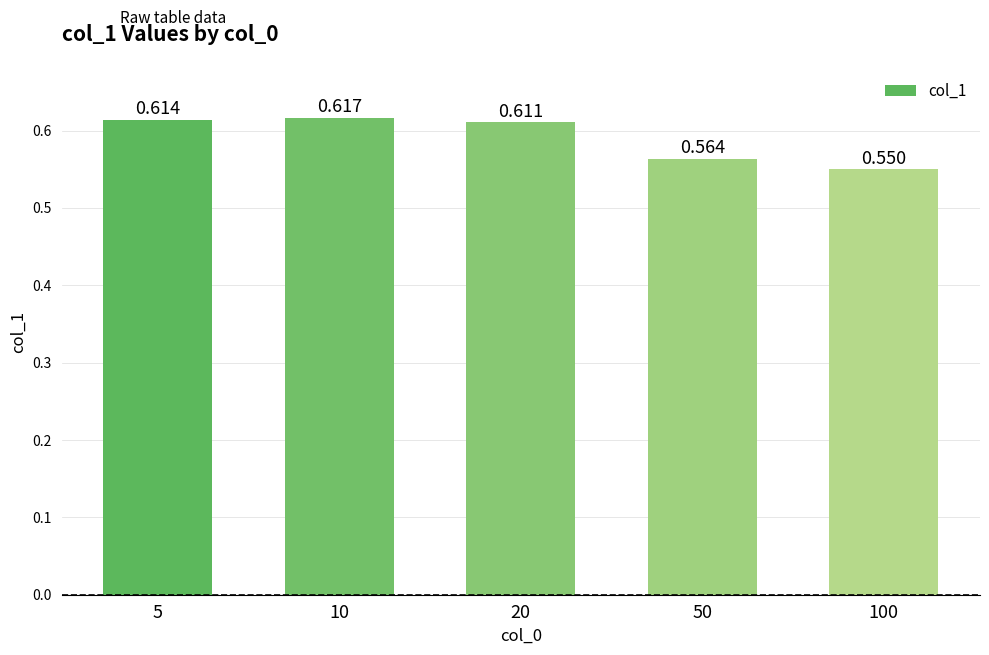

What is the sum of all values?

3.0